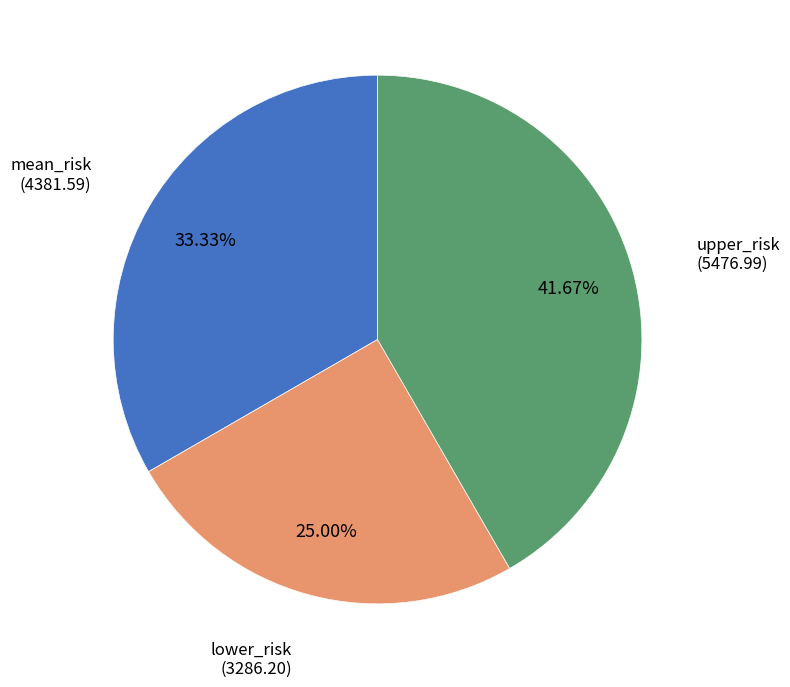

Does mean_risk represent more than half of the total?

No